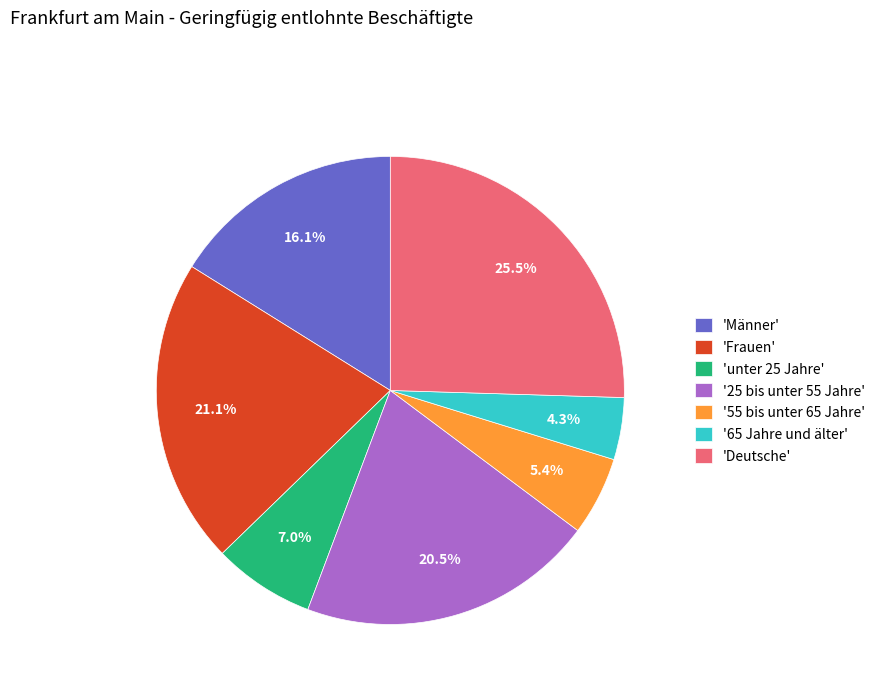

Is there any slice that represents more than half of the pie?

No